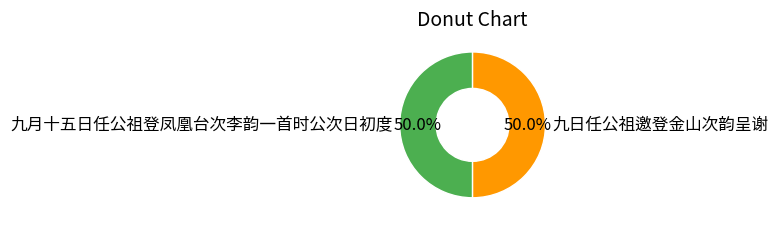

What is the ratio of the value at 九日任公祖邀登金山次韵呈谢 to the value at 九月十五日任公祖登凤凰台次李韵一首时公次日初度?

1.0